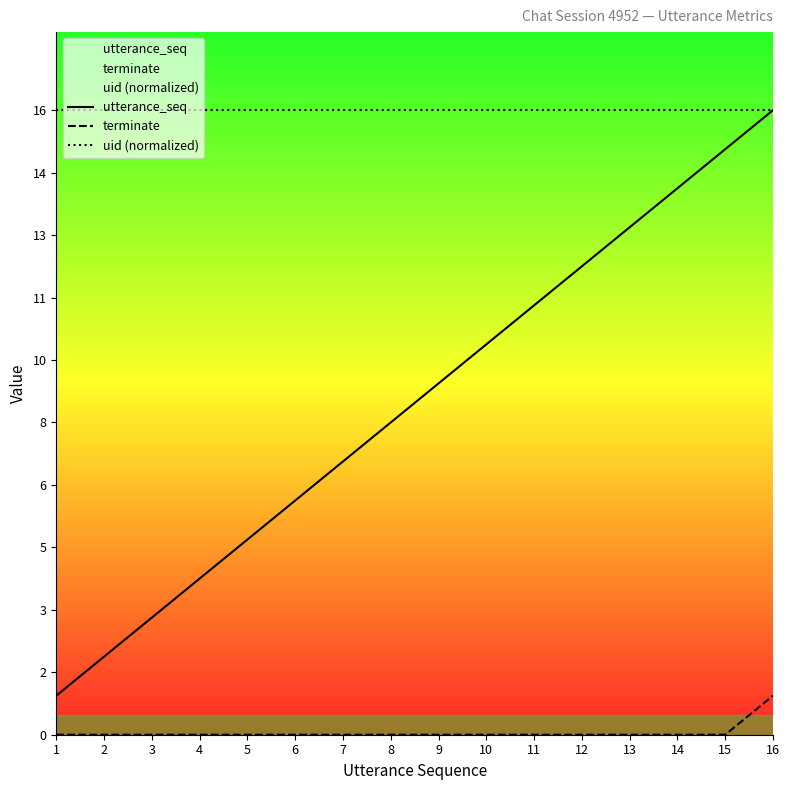

Which series has the largest range (max minus min)?

utterance_seq